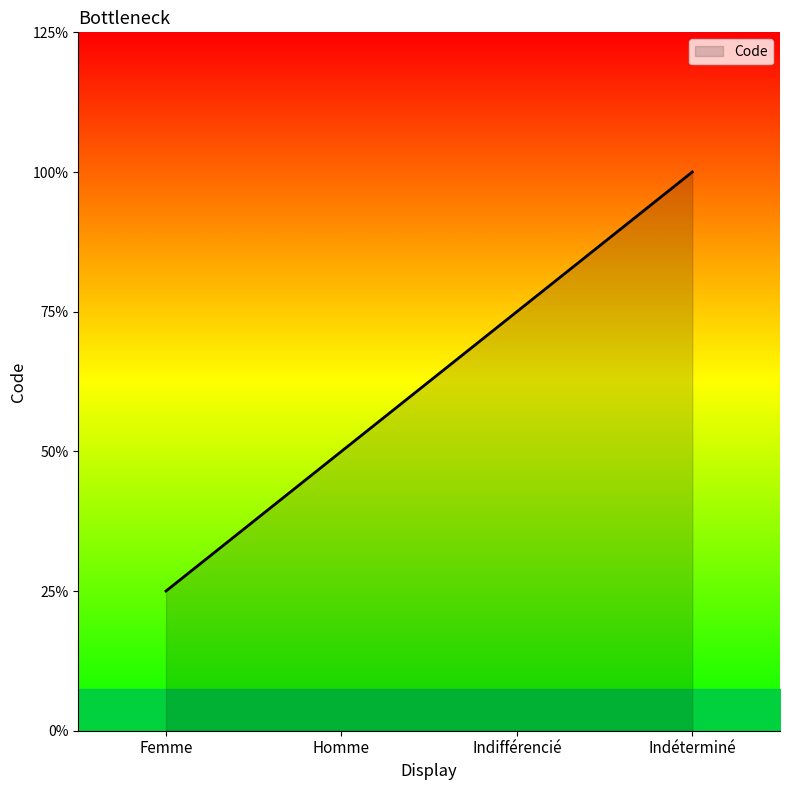

Does the chart have visible grid lines?

No